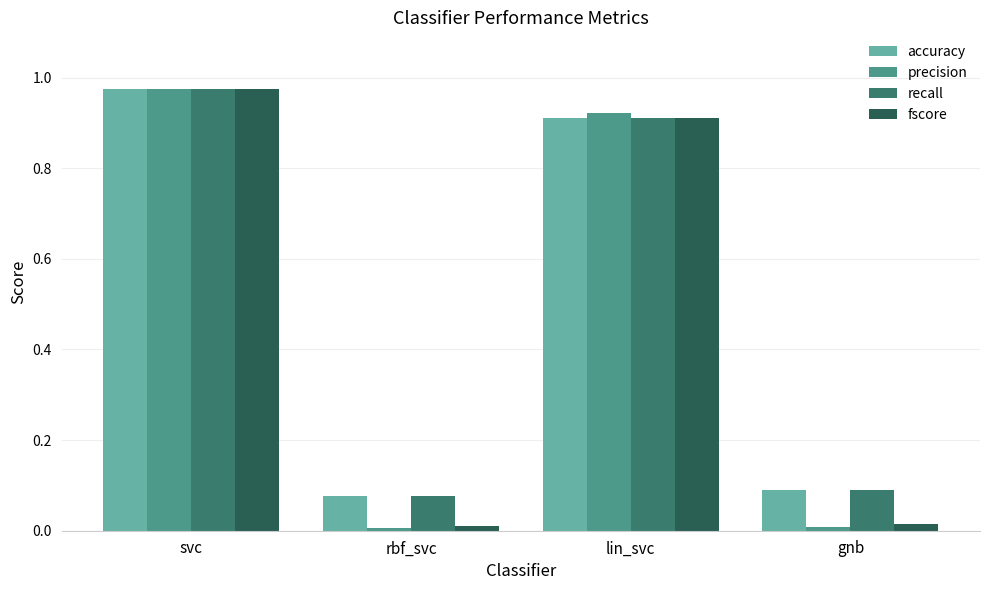

The value of accuracy at svc is 1.4. True or false?

False